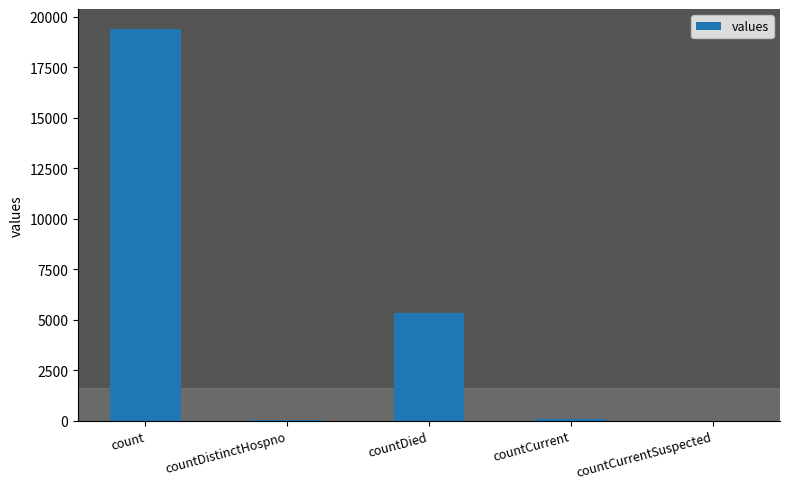

What is the sum of all values?

24875